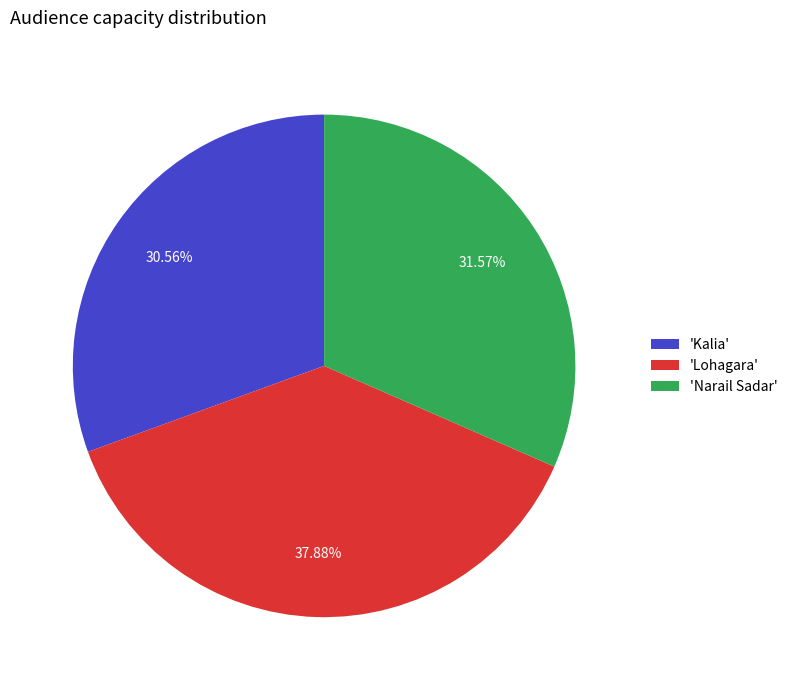

Count the number of slices in the pie.

3